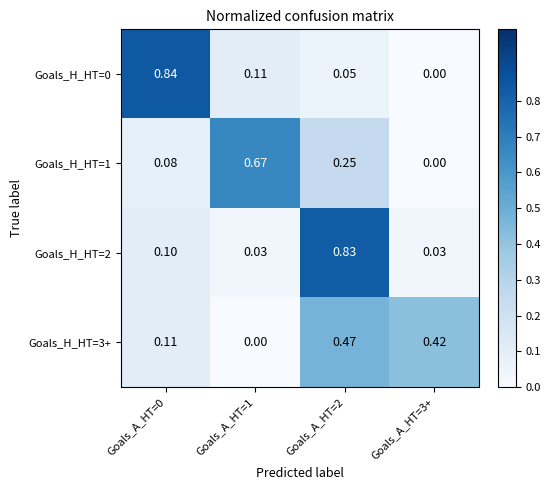

How many categories are shown in the chart?

4